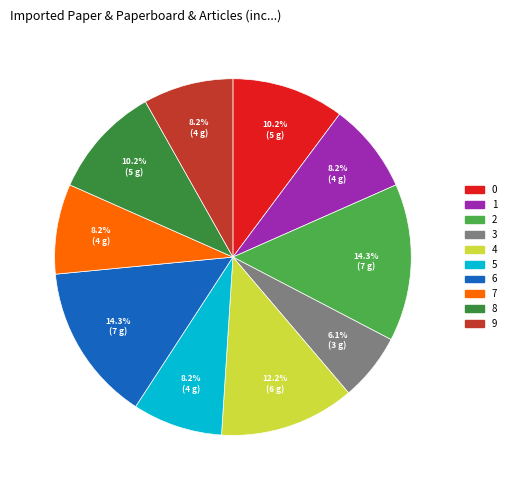

How much of the chart is everything except 9?

91.8%